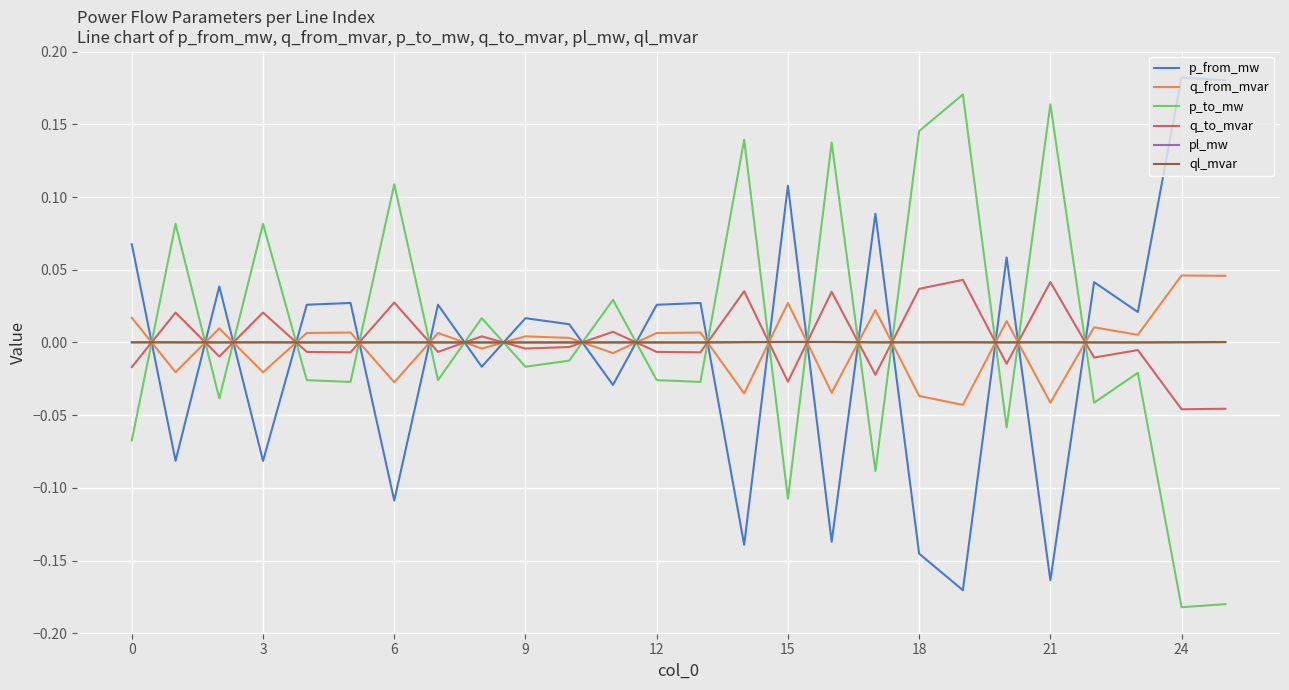

True or false: pl_mw and p_from_mw intersect in this chart.

True